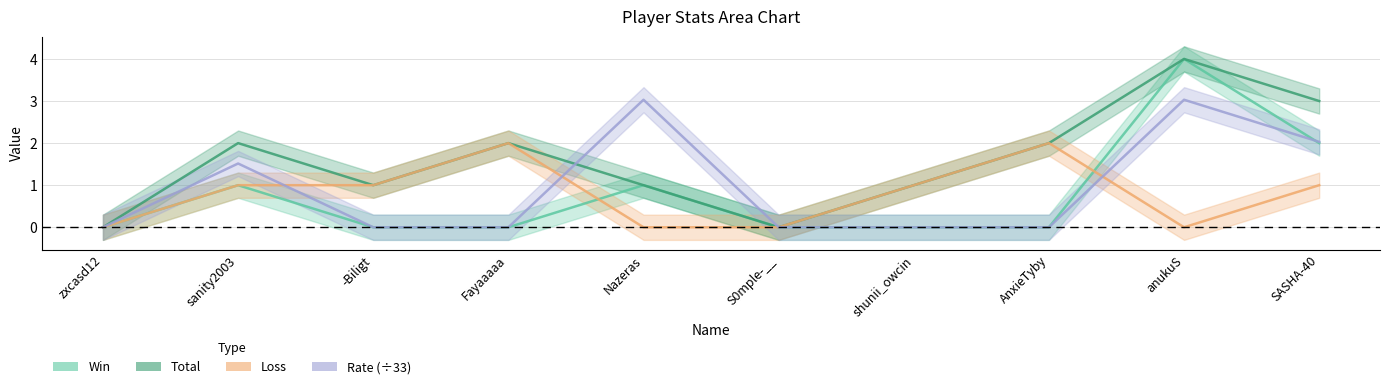

Where is Rate nearest to the value 1?

sanity2003